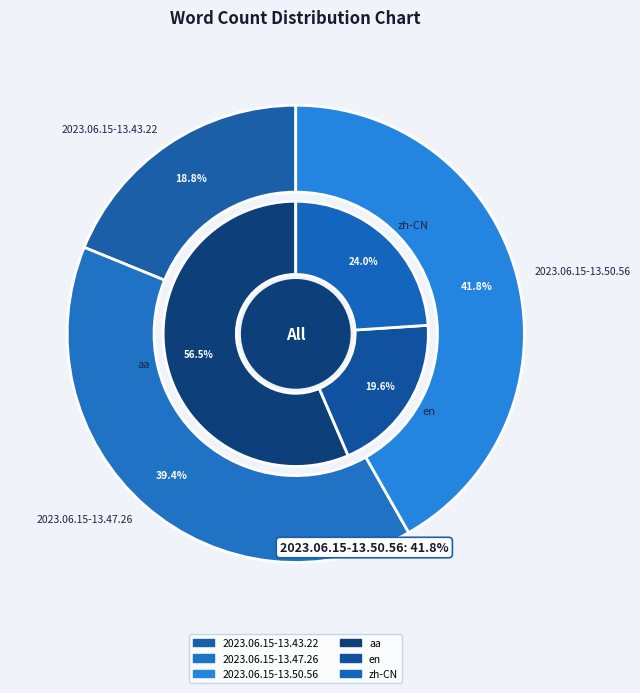

Count the number of slices in the pie.

3